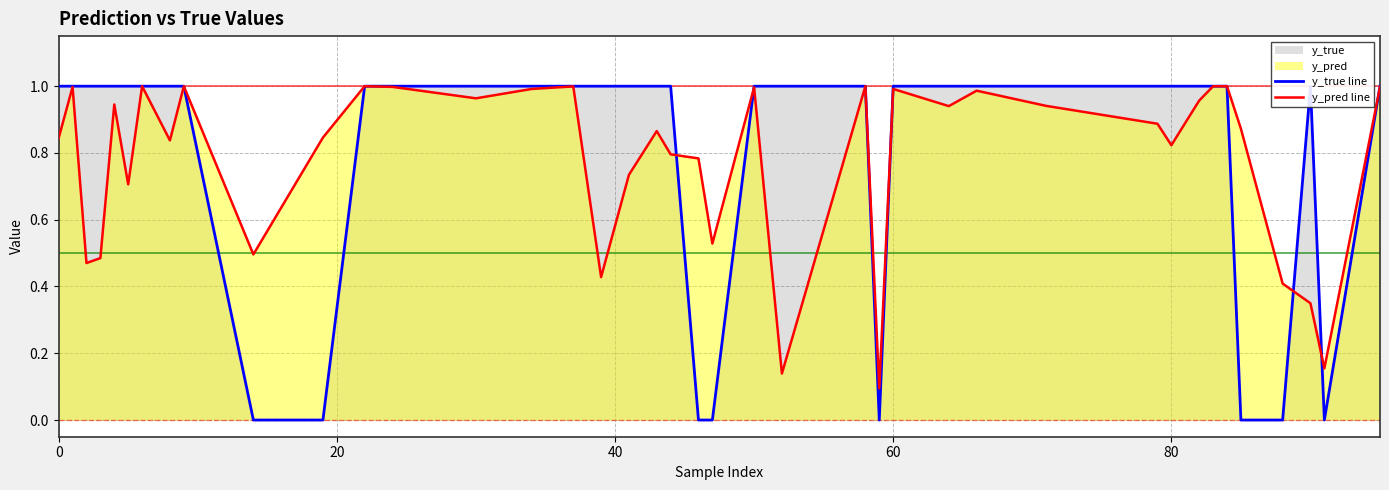

Does the chart display data point markers on the line(s)?

No